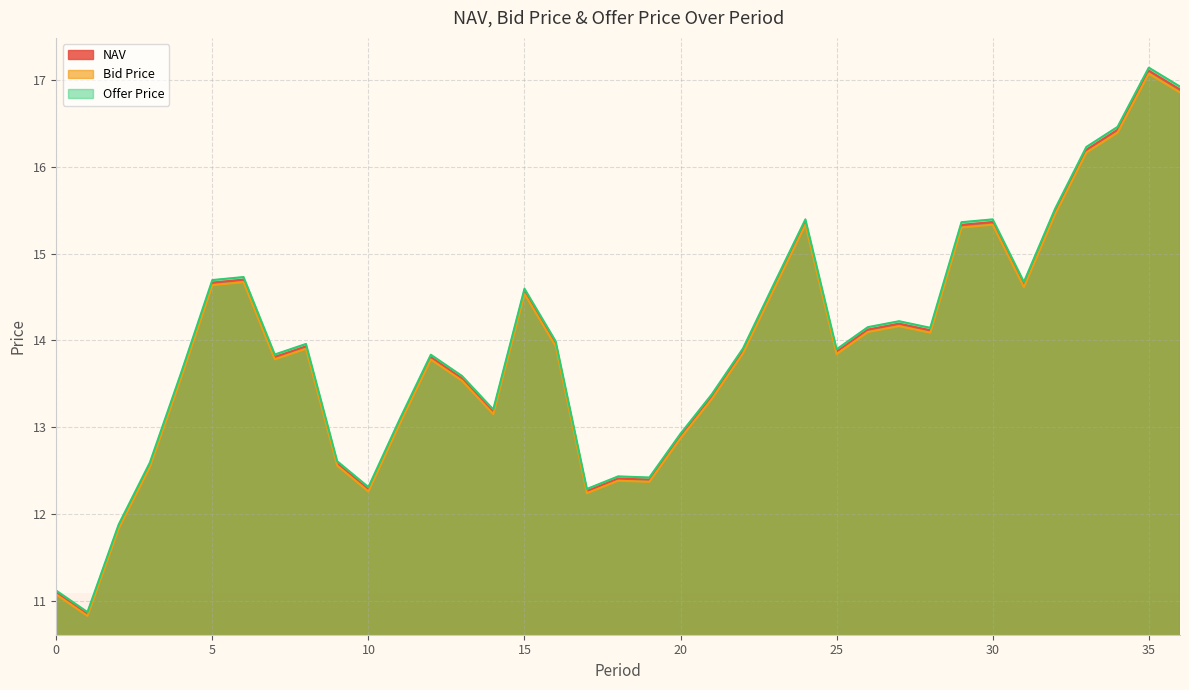

At which label is Offer Price closest to 14?

16